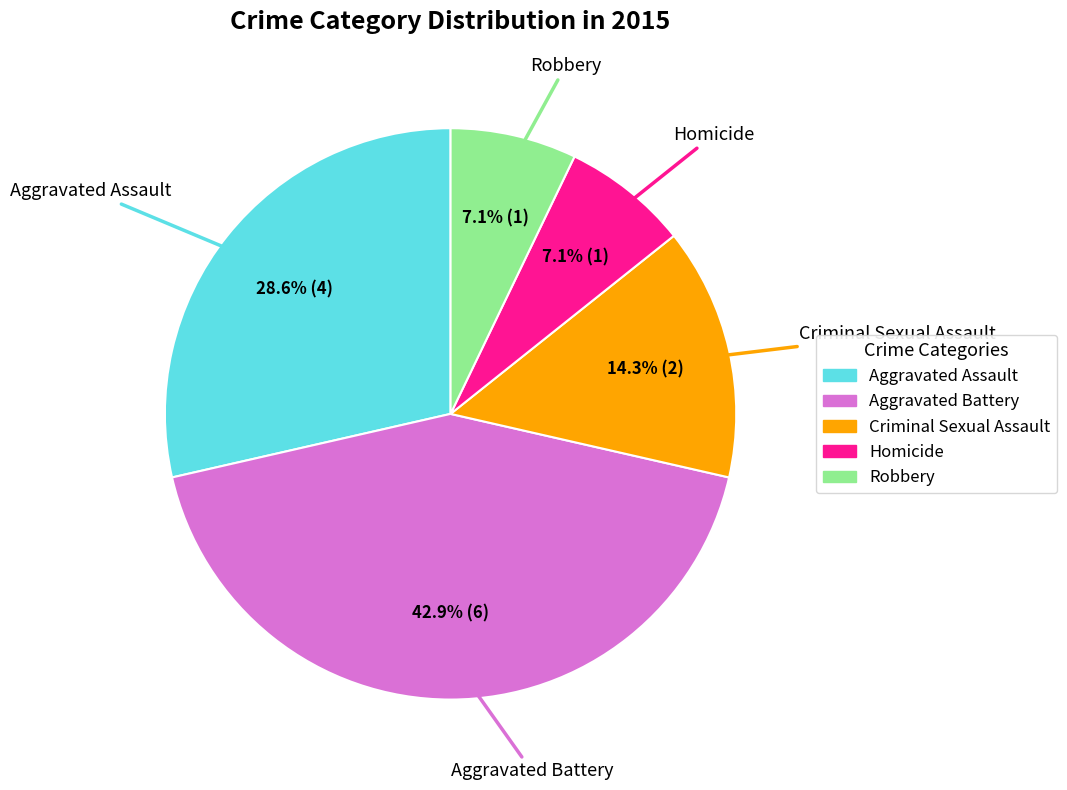

To the nearest percent, what is the average slice percentage?

20%